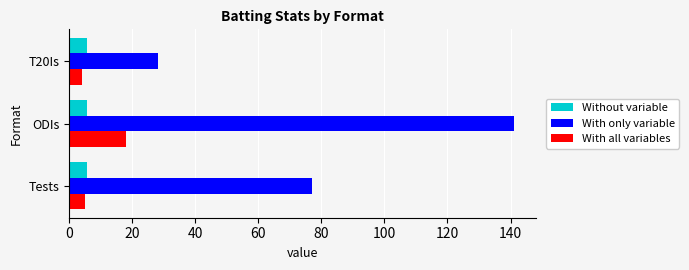

How many values in the With only variable series are below 77?

1